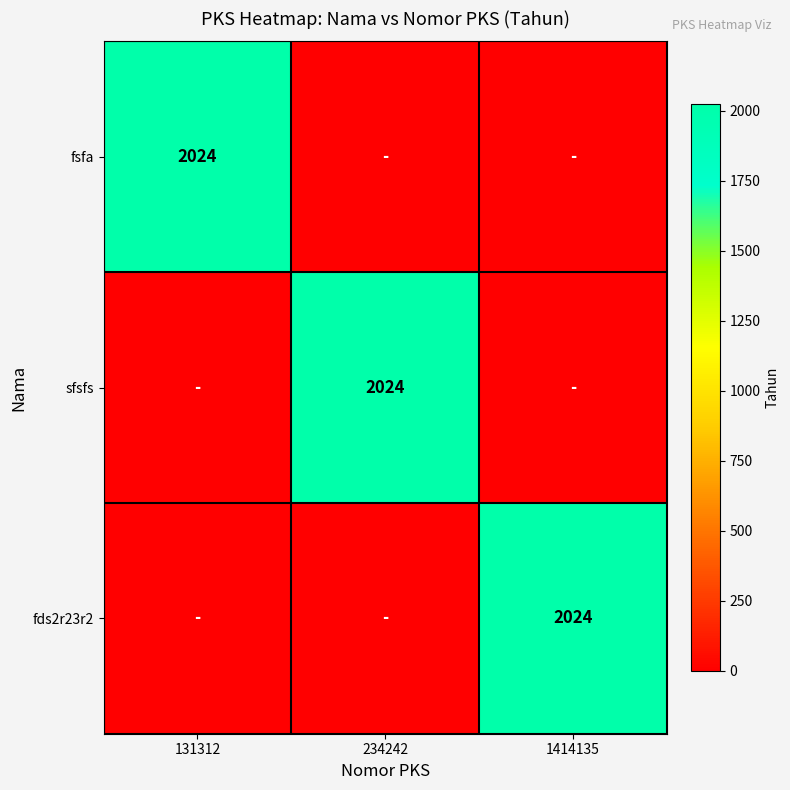

Count the number of data series in this chart.

3